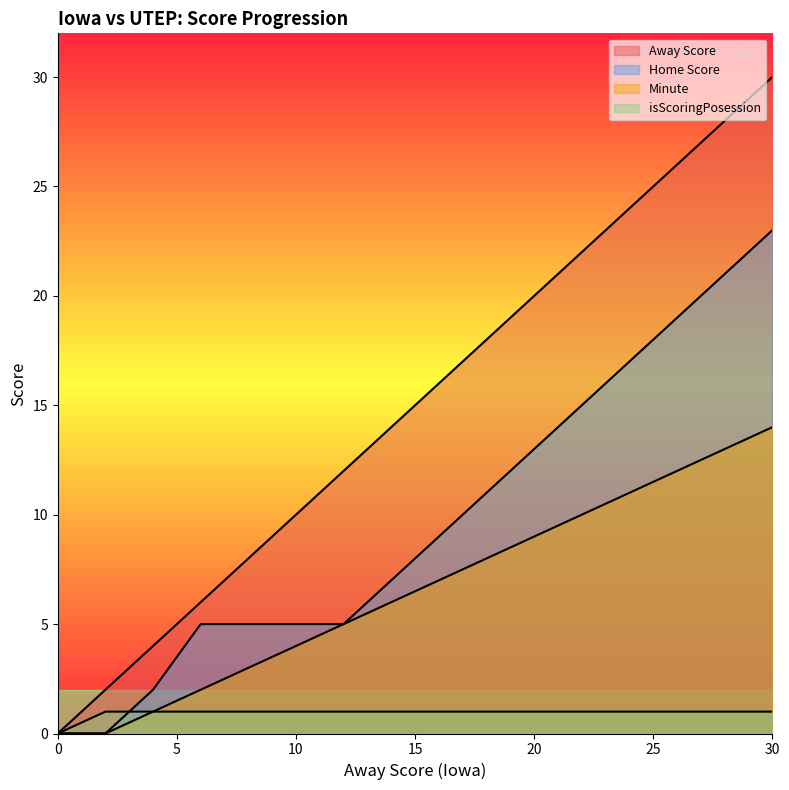

What is the sum of all Minute values?

105